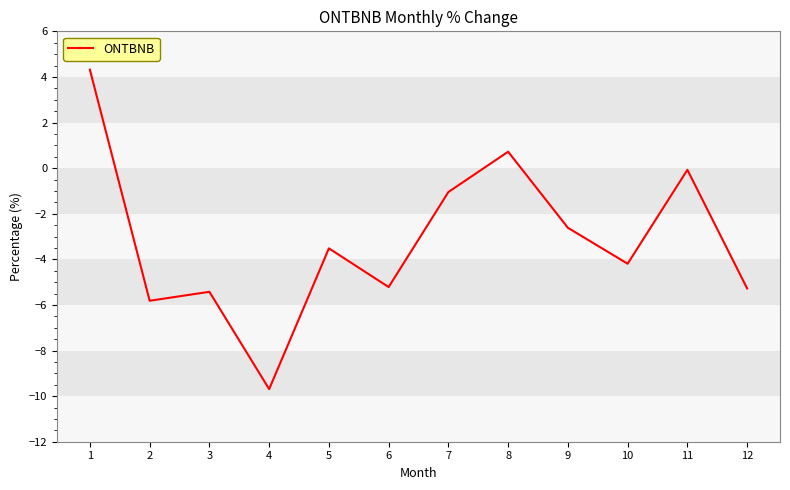

What is the approximate value at 2?

-5.8